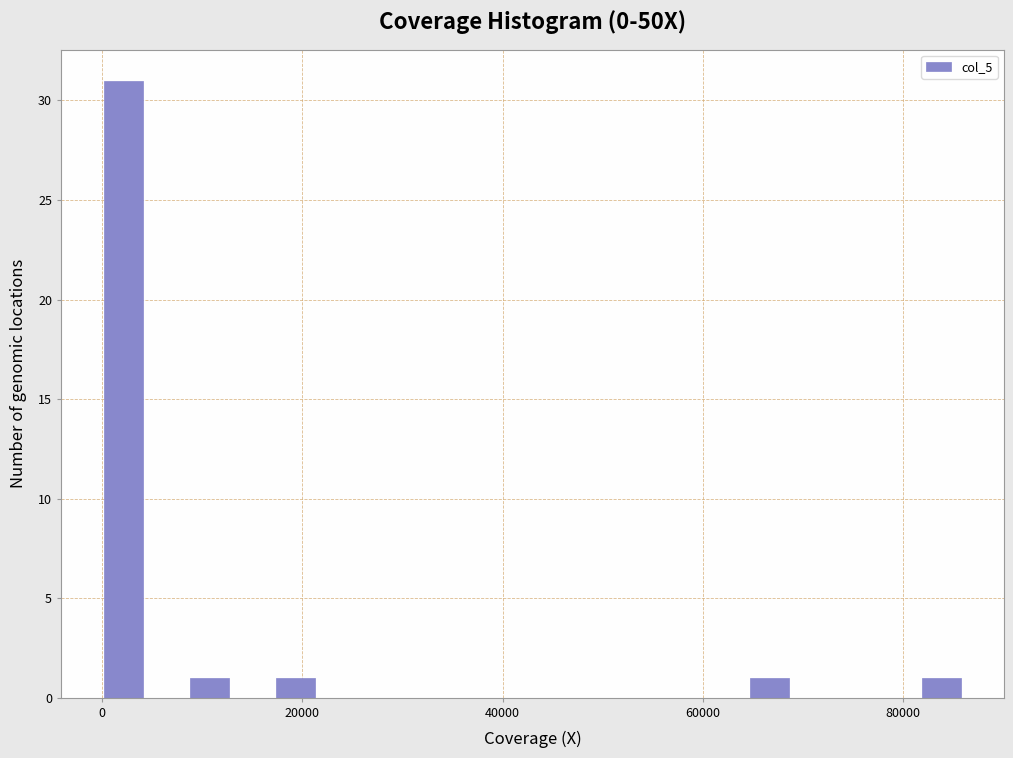

Read against the x-axis, roughly where is the centre of the tallest bar?

2000